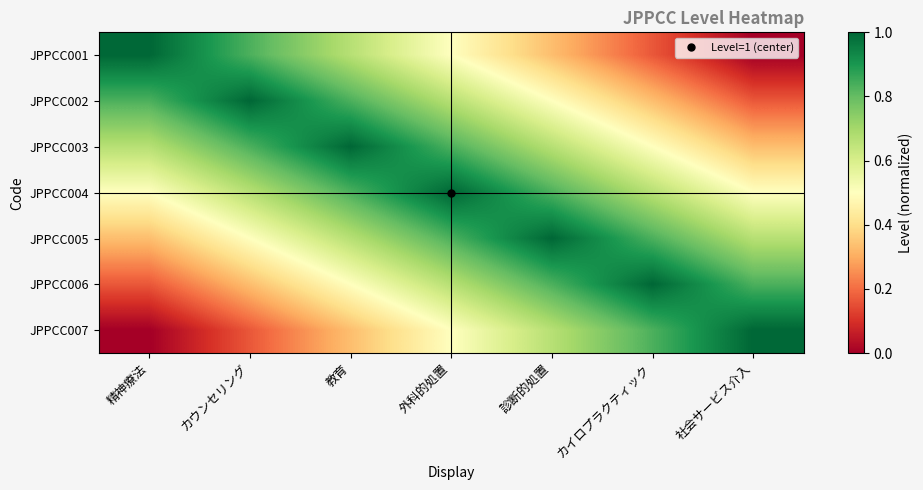

Reading right to left, extract all data points from this chart.

JPPCC001: 社会サービス介入=0.0	カイロプラクティック=0.2	診断的処置=0.3	外科的処置=0.5	教育=0.7	カウンセリング=0.8	精神療法=1.0
JPPCC002: 社会サービス介入=0.2	カイロプラクティック=0.3	診断的処置=0.5	外科的処置=0.7	教育=0.8	カウンセリング=1.0	精神療法=0.8
JPPCC003: 社会サービス介入=0.3	カイロプラクティック=0.5	診断的処置=0.7	外科的処置=0.8	教育=1.0	カウンセリング=0.8	精神療法=0.7
JPPCC004: 社会サービス介入=0.5	カイロプラクティック=0.7	診断的処置=0.8	外科的処置=1.0	教育=0.8	カウンセリング=0.7	精神療法=0.5
JPPCC005: 社会サービス介入=0.7	カイロプラクティック=0.8	診断的処置=1.0	外科的処置=0.8	教育=0.7	カウンセリング=0.5	精神療法=0.3
JPPCC006: 社会サービス介入=0.8	カイロプラクティック=1.0	診断的処置=0.8	外科的処置=0.7	教育=0.5	カウンセリング=0.3	精神療法=0.2
JPPCC007: 社会サービス介入=1.0	カイロプラクティック=0.8	診断的処置=0.7	外科的処置=0.5	教育=0.3	カウンセリング=0.2	精神療法=0.0